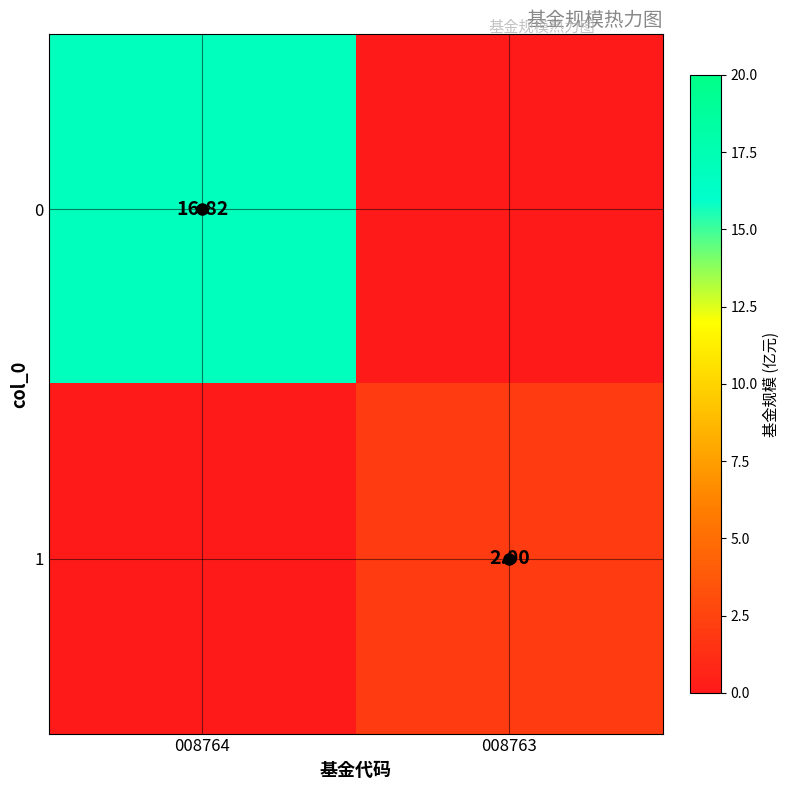

Which category has the lowest value in the 1 series?

008764